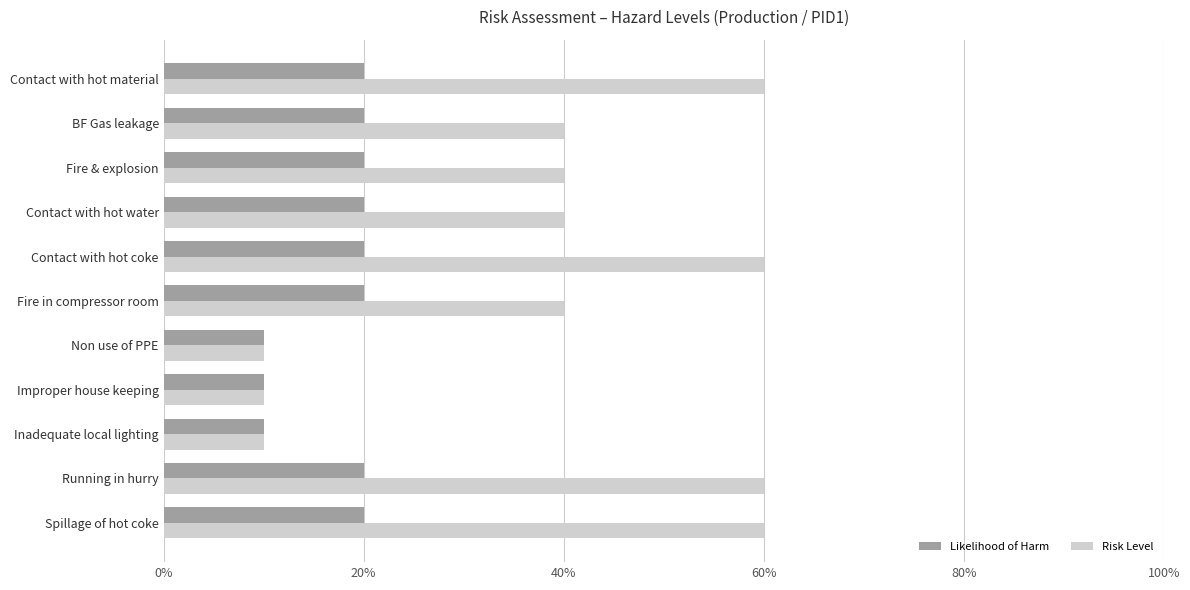

Reading right to left, what are all the values shown in this chart?

Likelihood of Harm: 2	2	1	1	1	2	2	2	2	2	2
Risk Level: 6	6	1	1	1	4	6	4	4	4	6